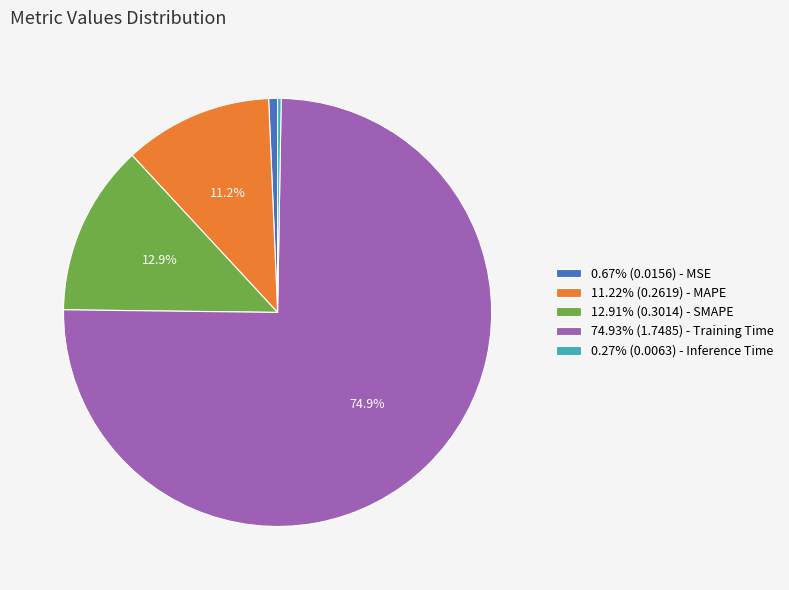

Is 74.93% (1.7485) - Training Time the majority of the pie?

Yes